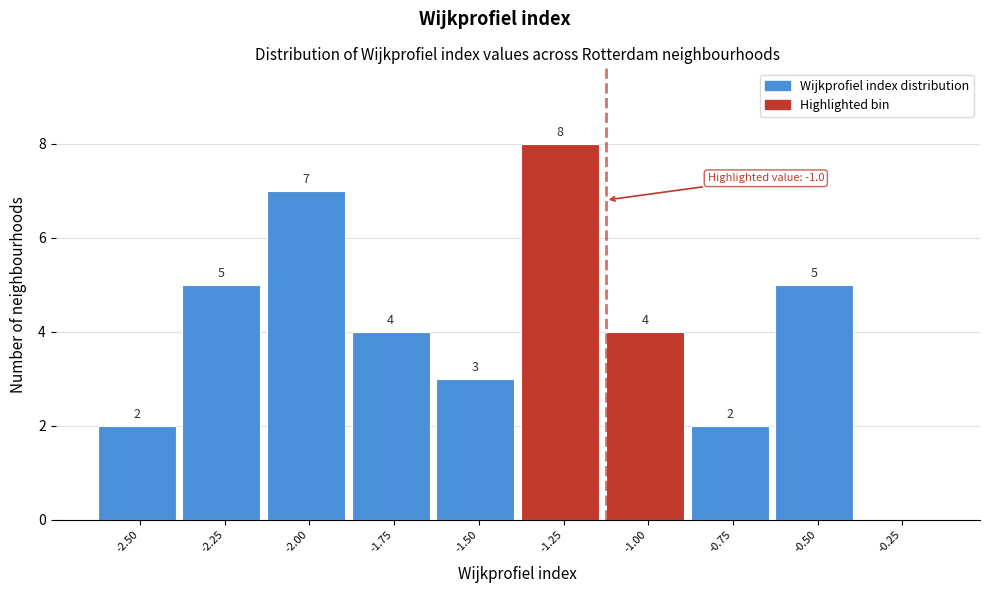

Reading left to right, what are all the values shown in this chart?

-2.50=2	-2.25=5	-2.00=7	-1.75=4	-1.50=3	-1.25=8	-1.00=4	-0.75=2	-0.50=5	-0.25=0